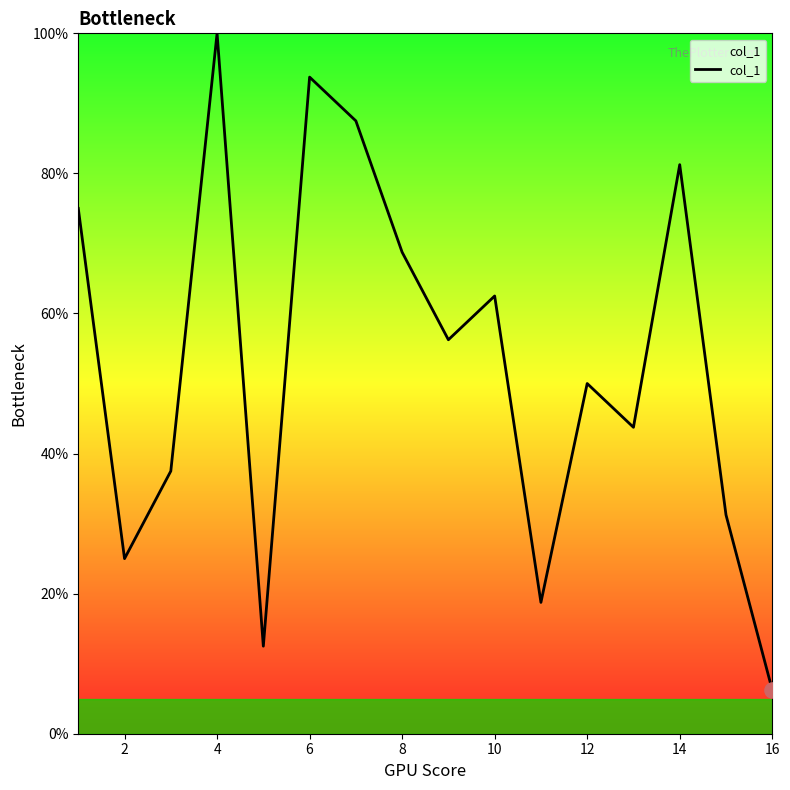

What is the maximum value shown in the chart?

100.0